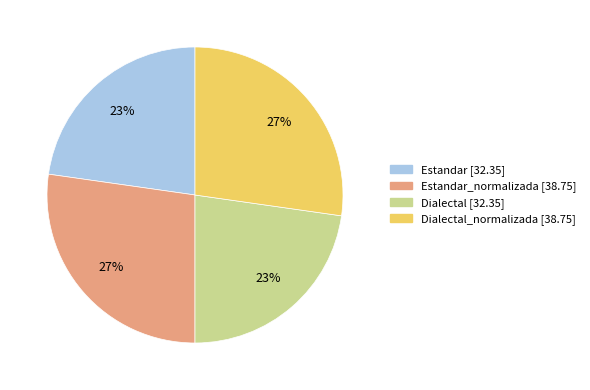

Does any single category account for the majority?

No